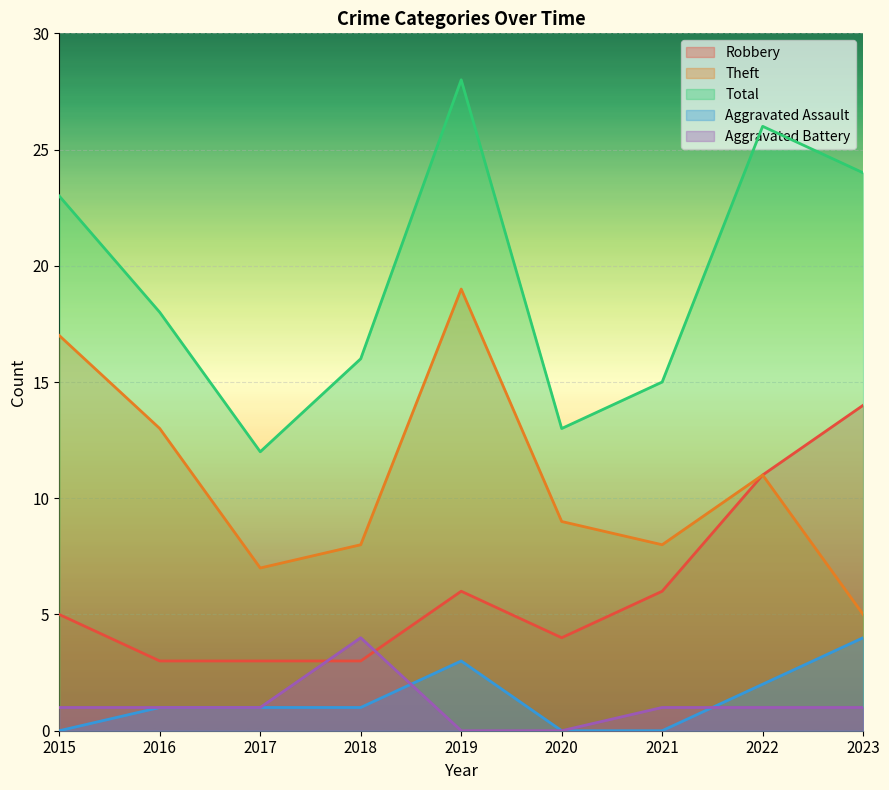

What is the highest value of the Aggravated Battery series?

4